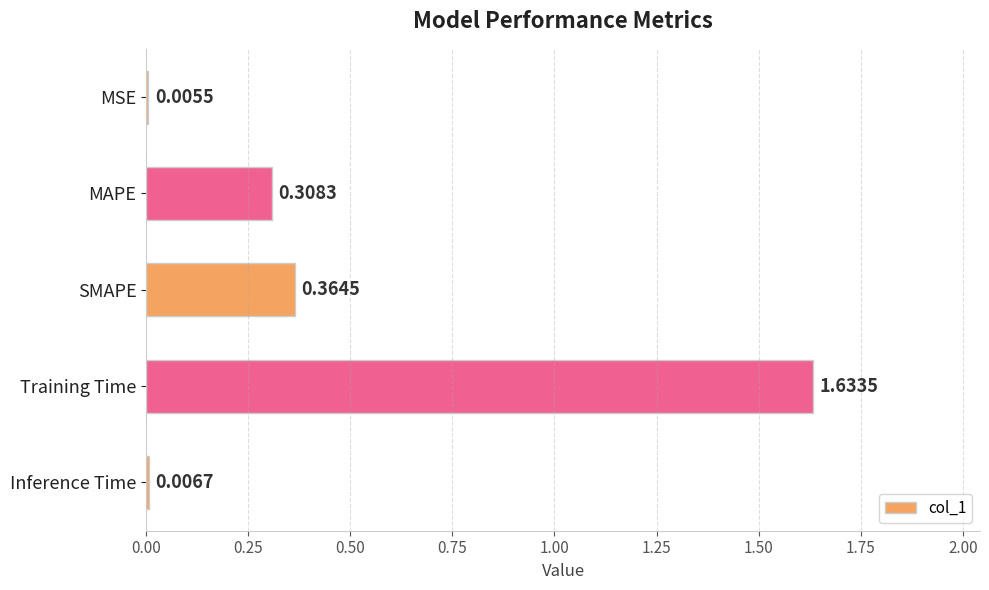

At which label is the value closest to 0?

MSE